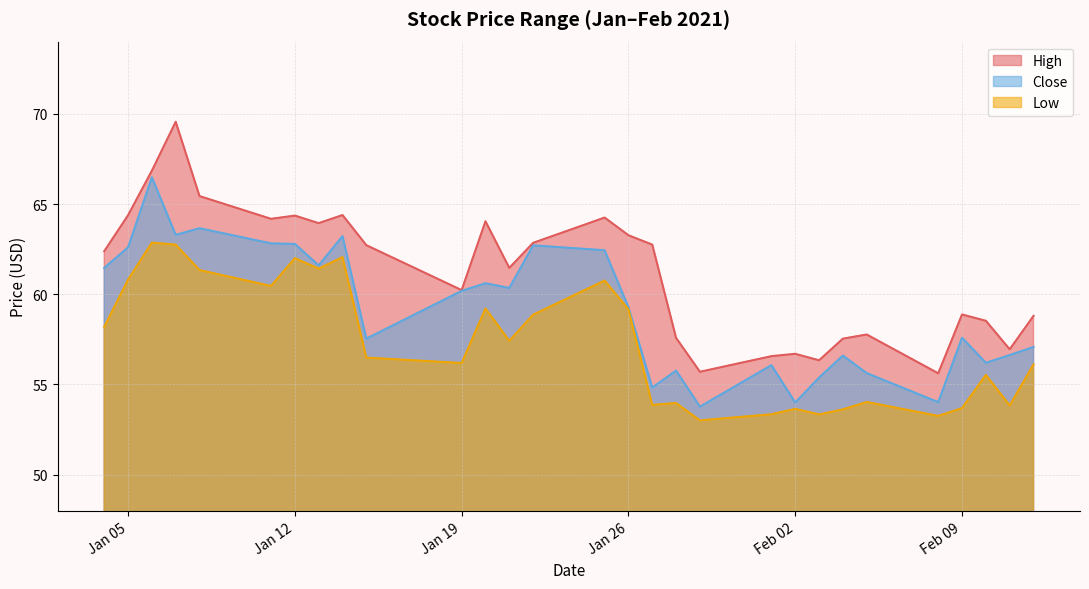

List the series in order of their overall mean, highest first.

High, Close, Low